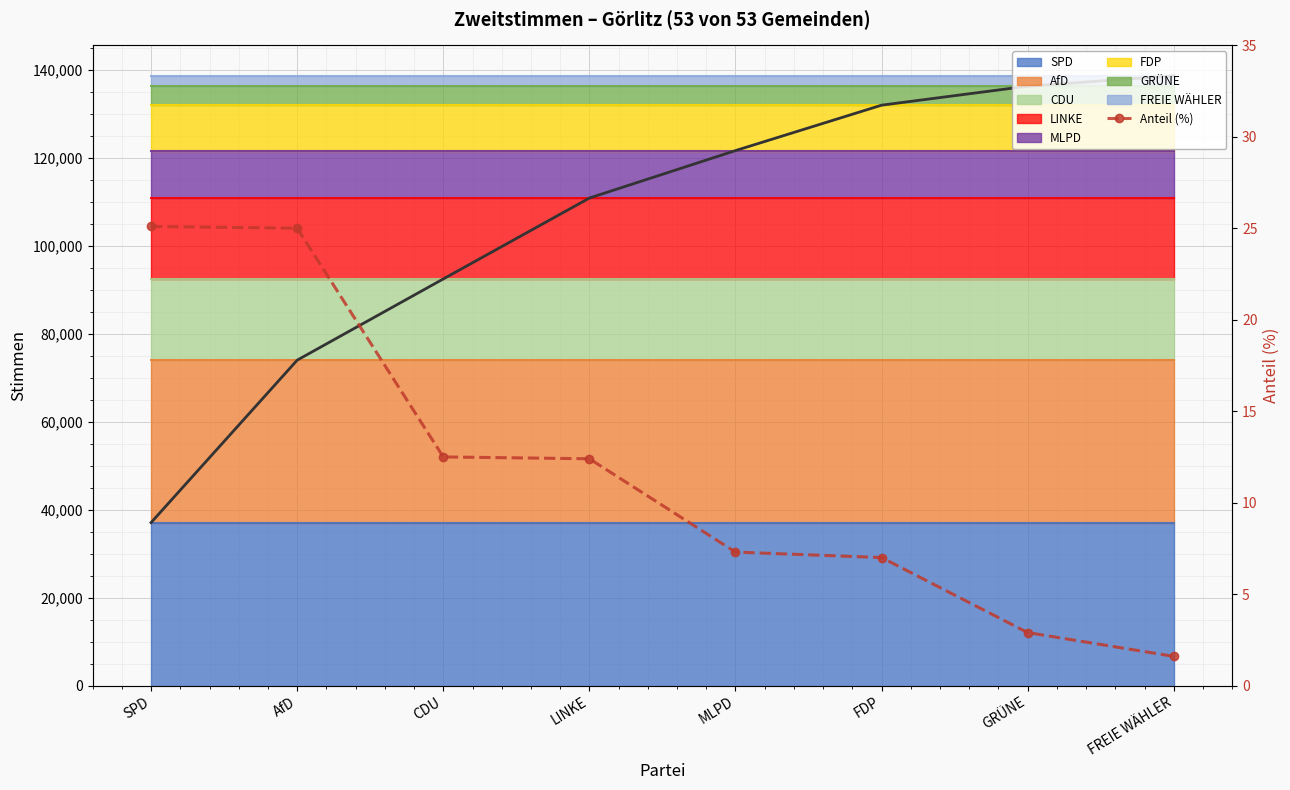

What is the change in value from SPD to MLPD?

-17.8